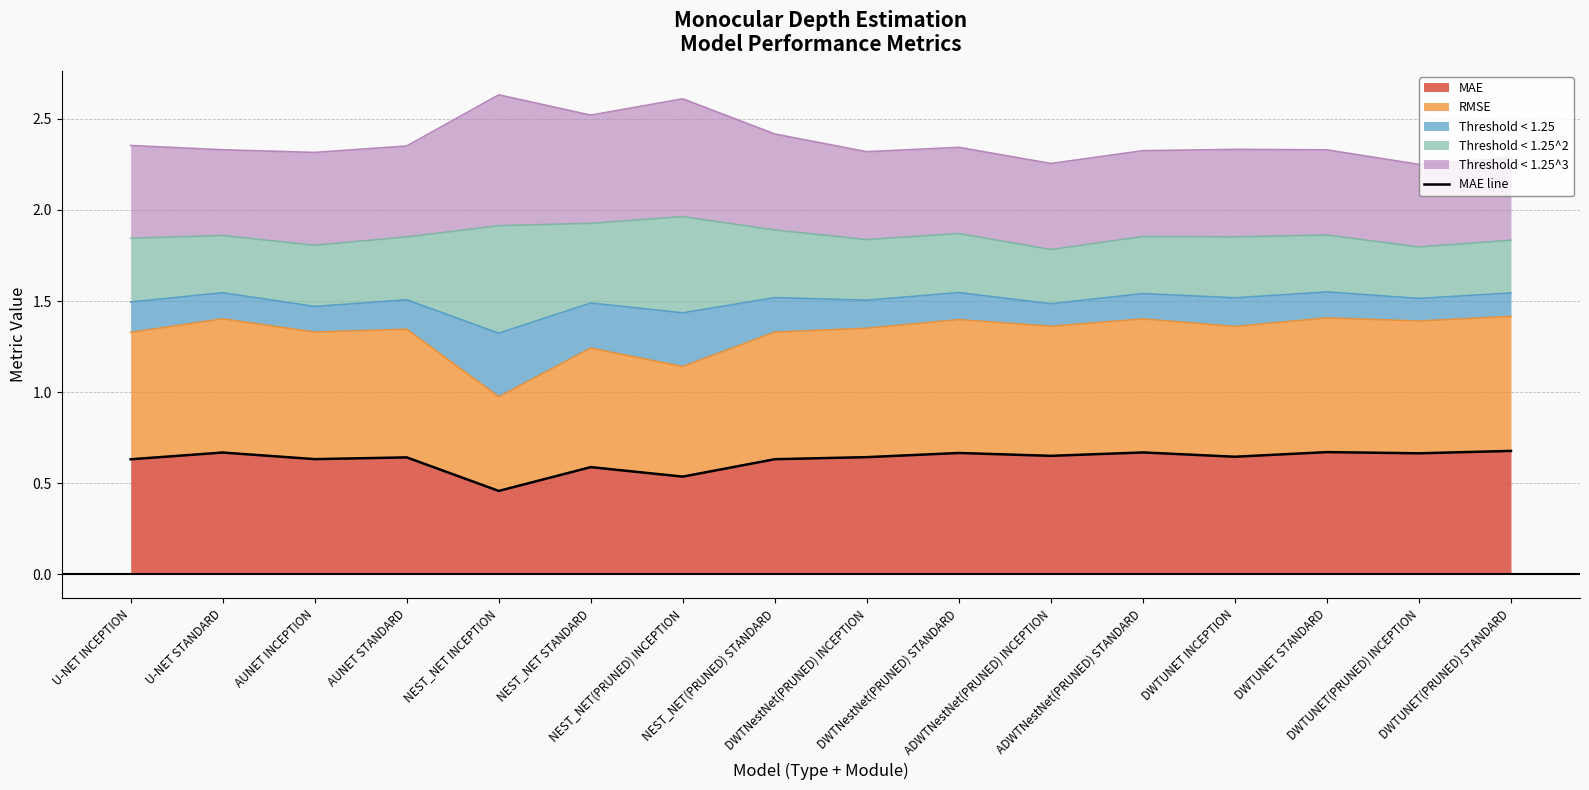

At which category does the data reach its first local peak?

U-NET STANDARD